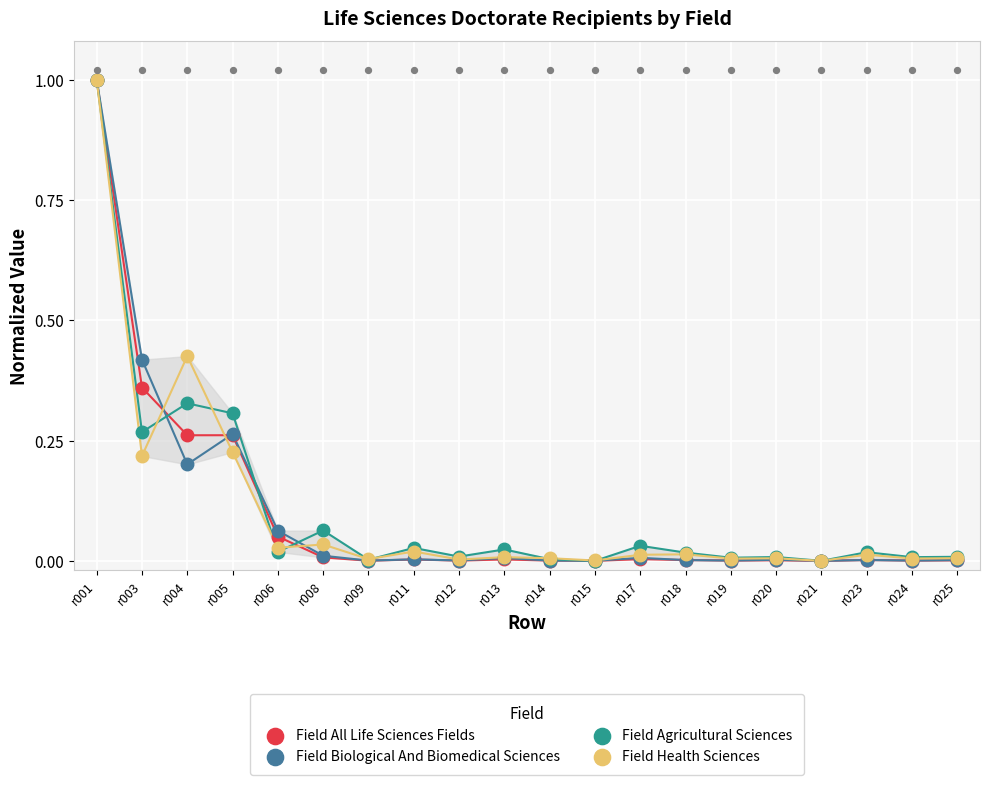

Which series has the largest total across all categories?

Field Agricultural Sciences